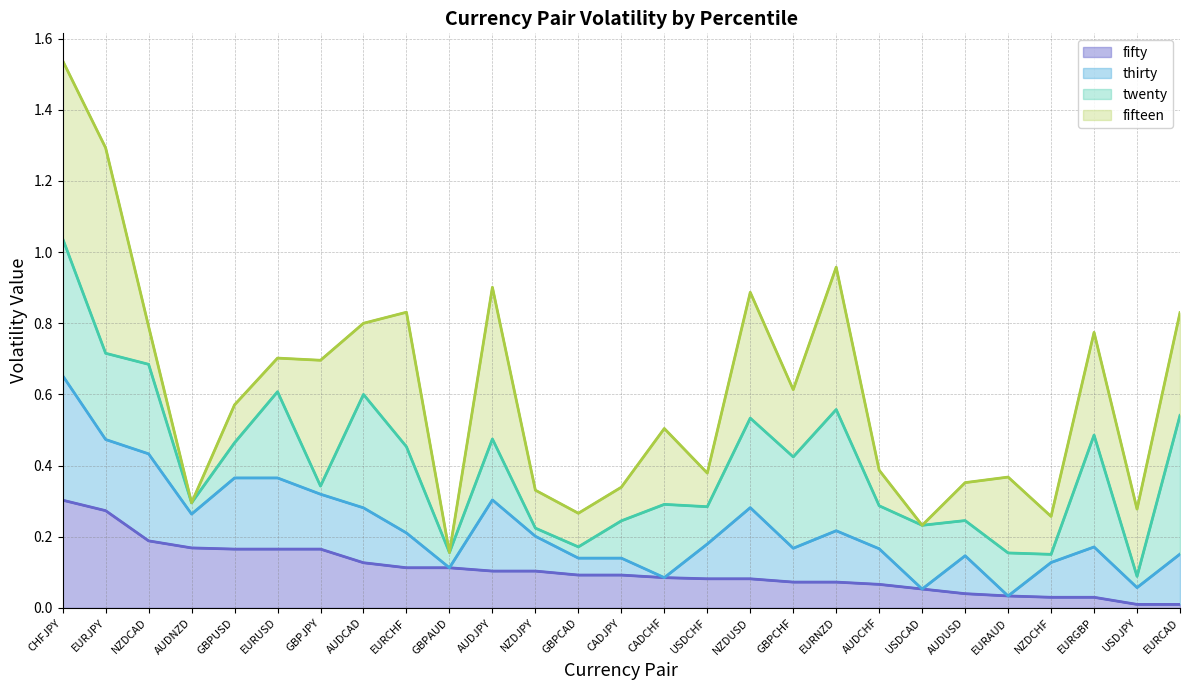

Which has a higher value, CADCHF or AUDCHF?

CADCHF